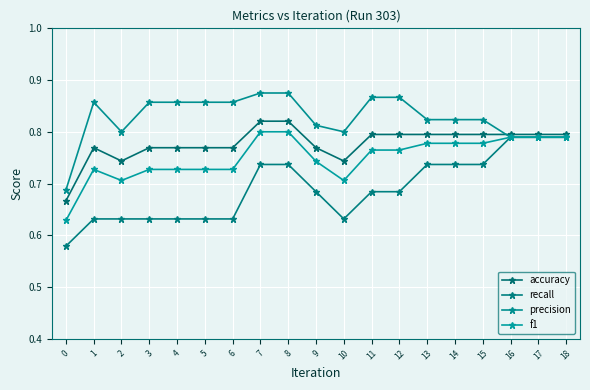

How many lines are shown in the chart?

4